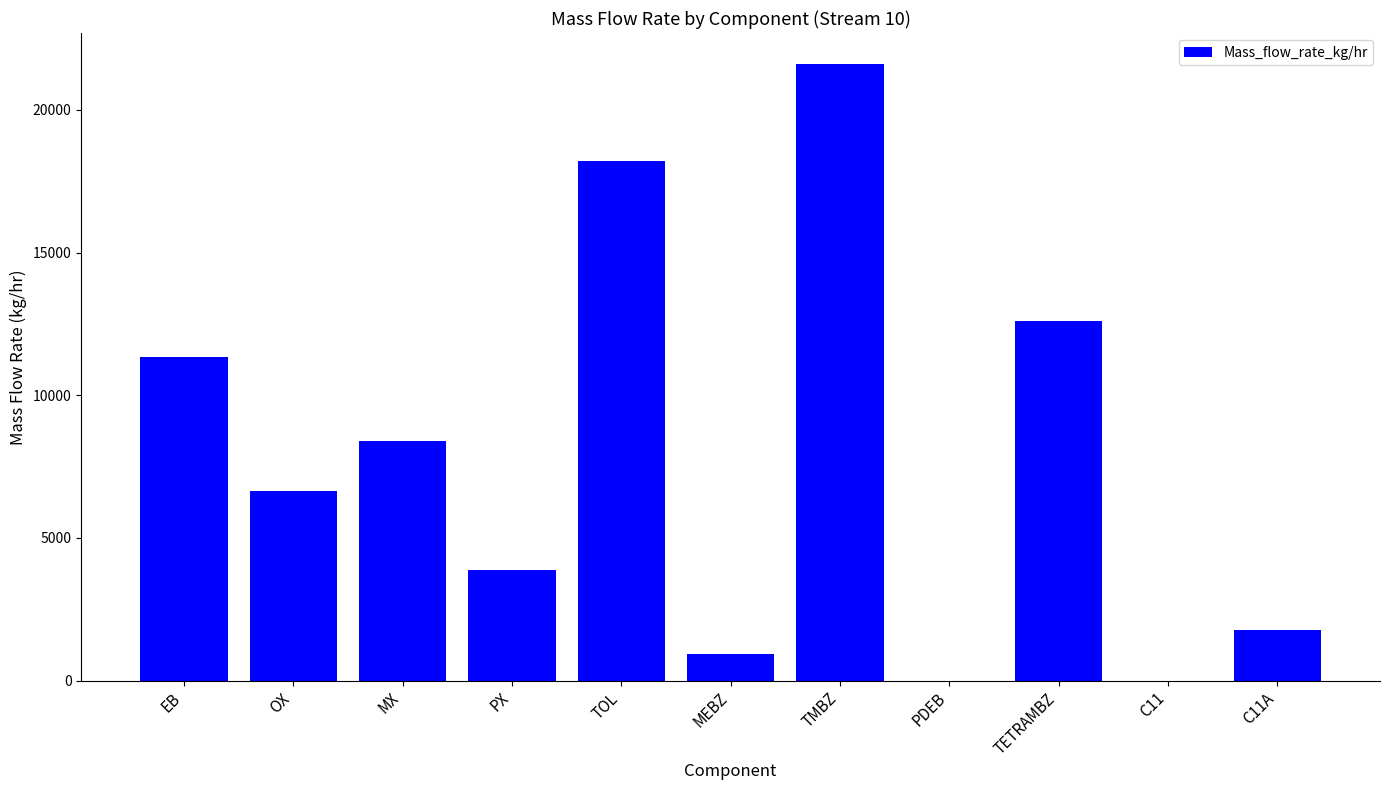

Which has a higher value, TETRAMBZ or PDEB?

TETRAMBZ